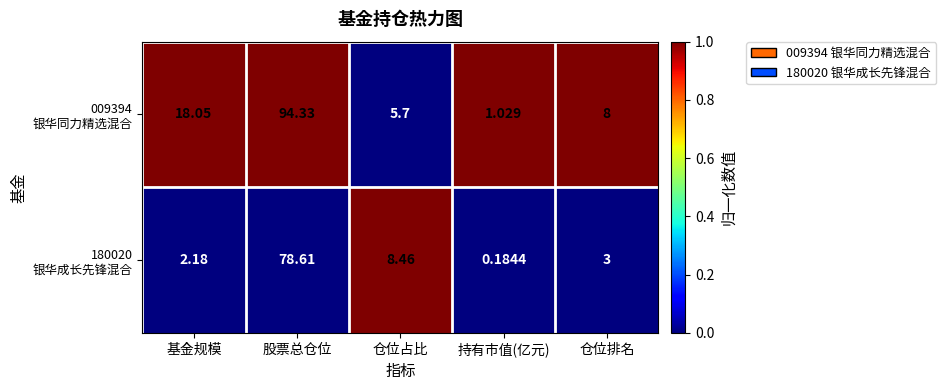

What is the spread (max minus min) of values at 持有市值(亿元)?

0.8